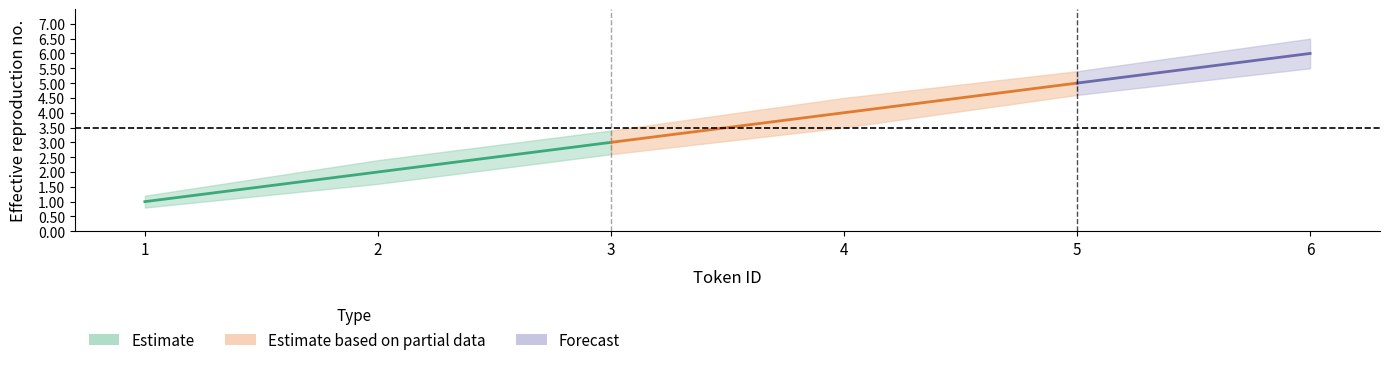

What is the spread (max minus min) of values at 6?

1.0